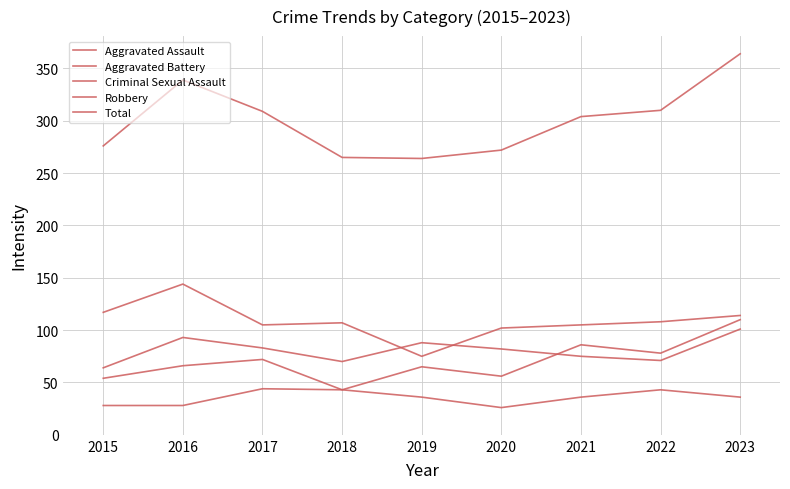

Does the chart have visible grid lines?

Yes